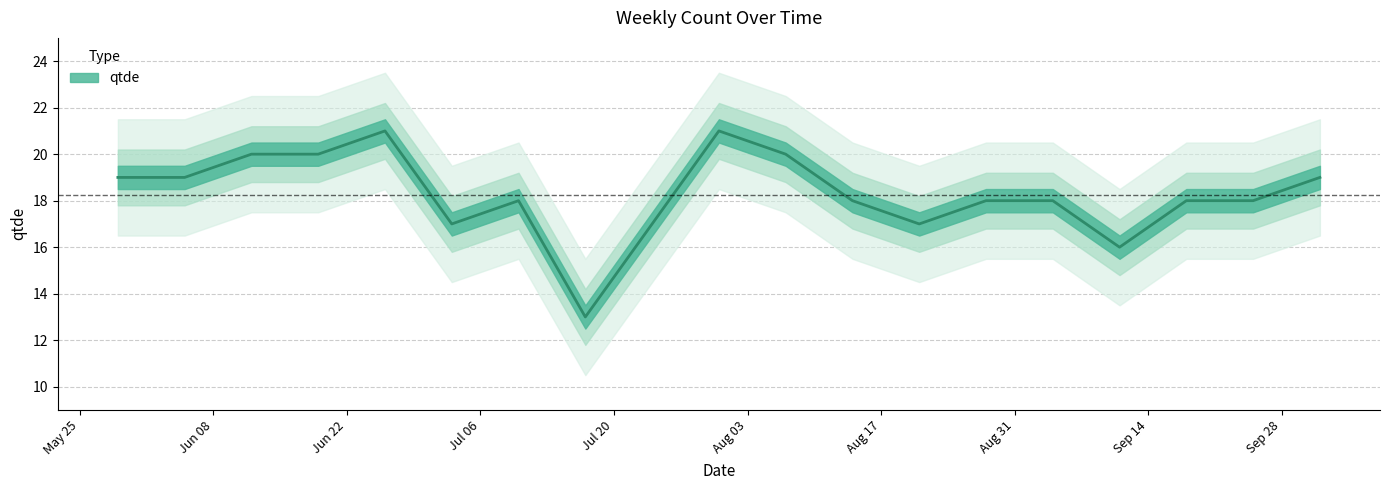

Rank the categories by value from lowest to highest.

2021-07-17, 2021-09-11, 2021-07-03, 2021-07-24, 2021-08-21, 2021-07-10, 2021-08-14, 2021-08-28, 2021-09-04, 2021-09-18, 2021-09-25, 2021-05-29, 2021-06-05, 2021-10-02, 2021-06-12, 2021-06-19, 2021-08-07, 2021-06-26, 2021-07-31